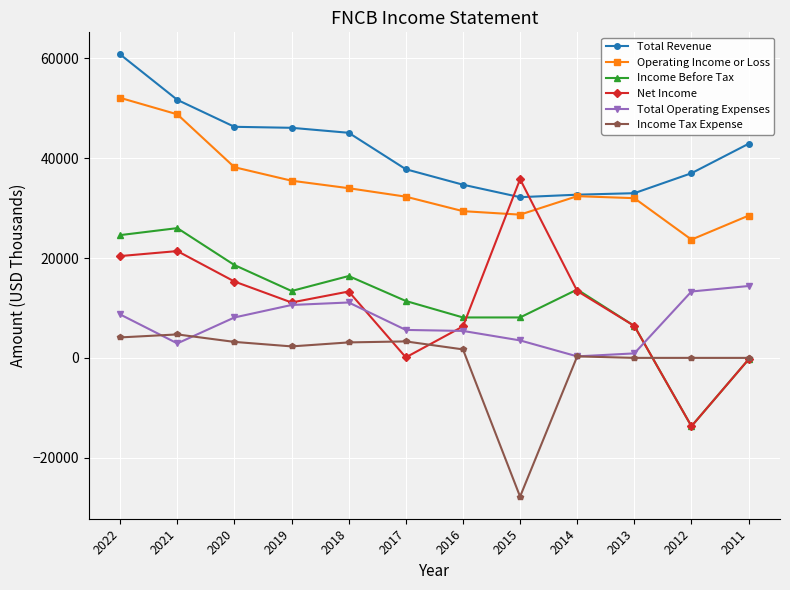

Which series changed the most between 2019 and 2015?

Income Tax Expense